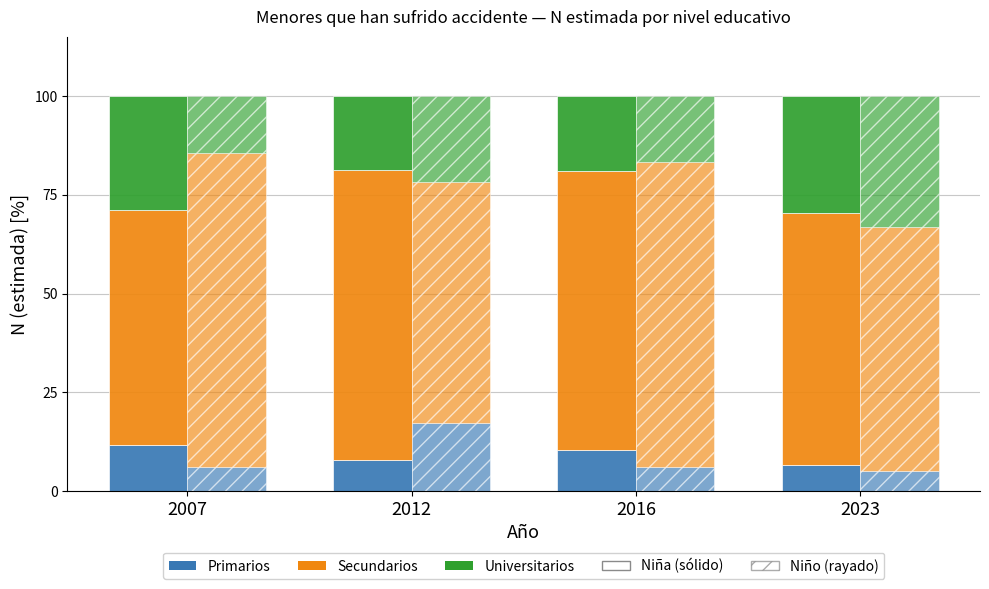

What is the difference between the maximum and minimum values in the Primarios (Niño) series?

12.0